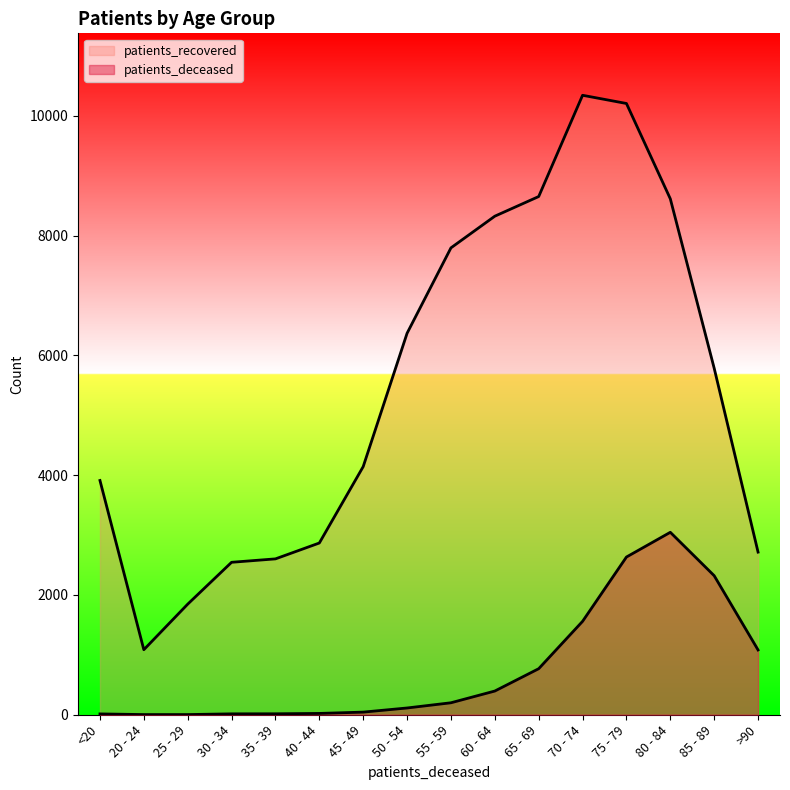

What is the label of the 13th point from the right?

30 - 34